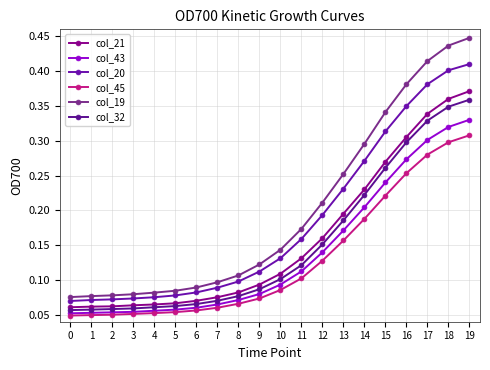

What is the sum of all col_43 values?

2.8